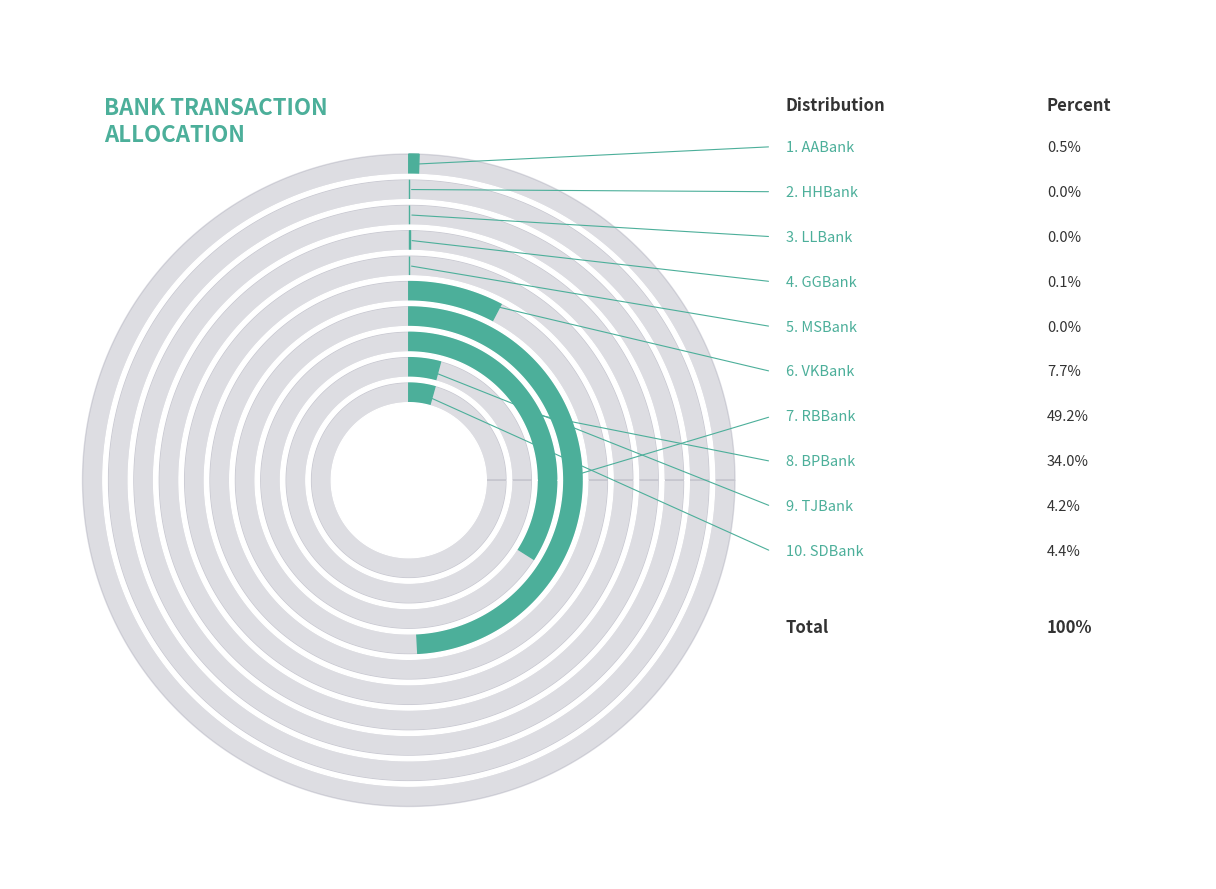

Between SDBank and GGBank, which is larger?

SDBank